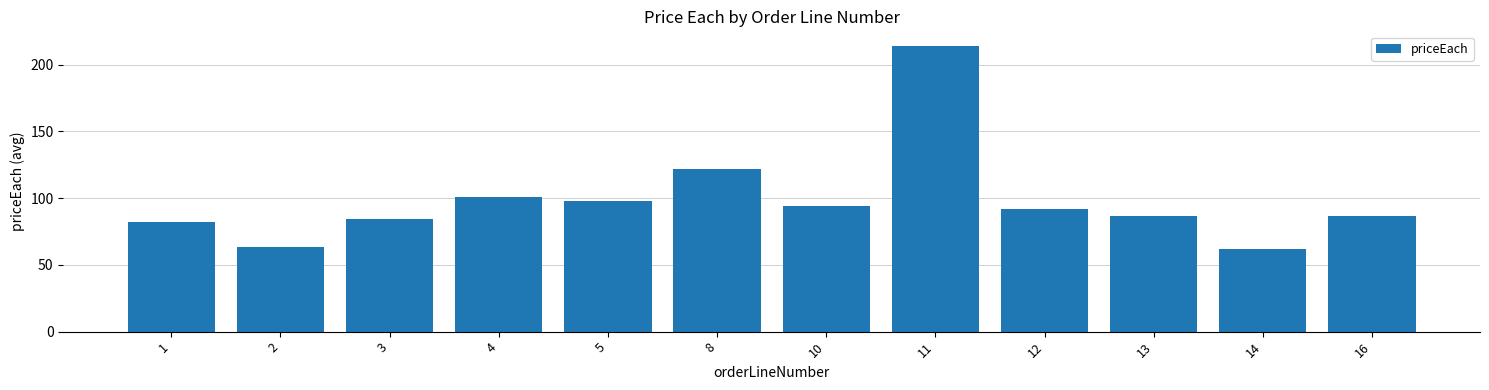

Which has a higher value, 5 or 4?

4